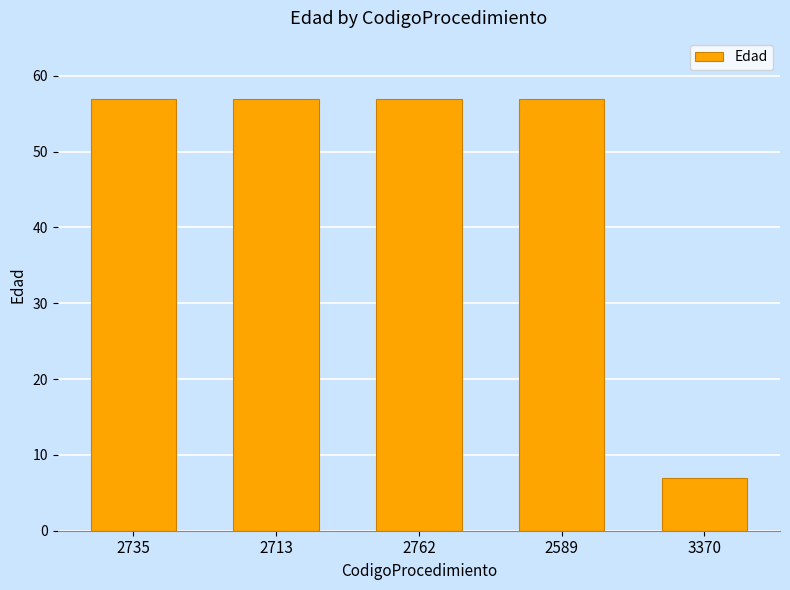

At which category does the chart reach its minimum across all series?

3370